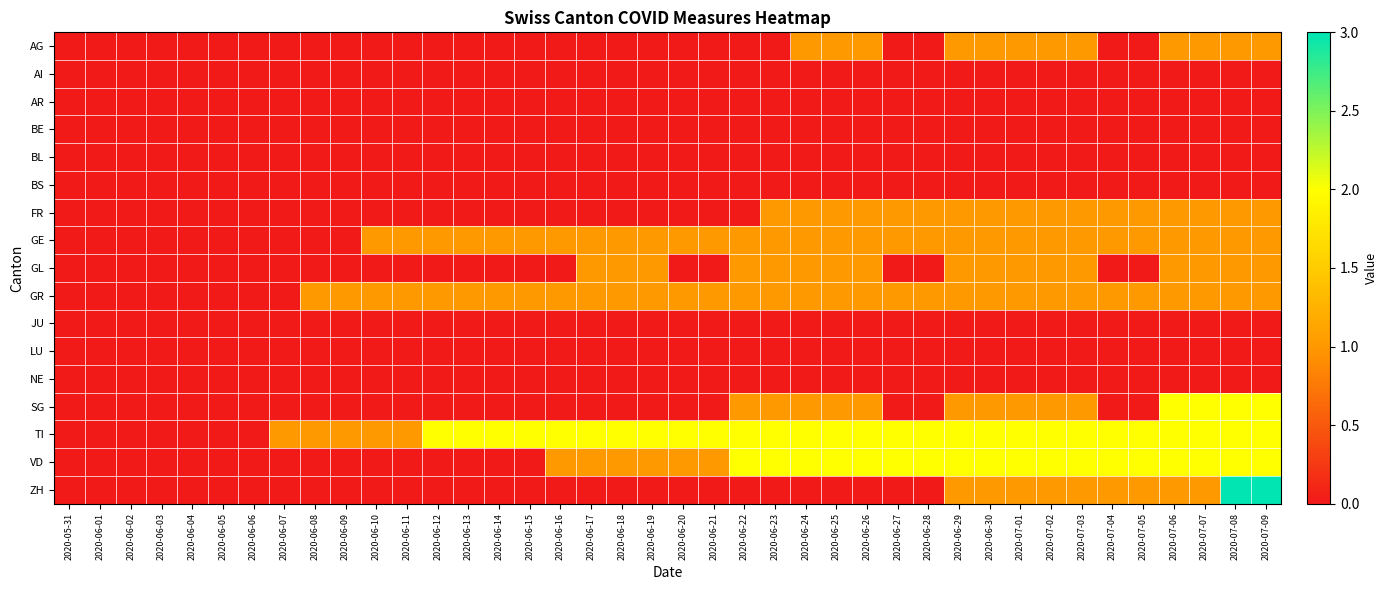

How many series are shown in this chart?

17